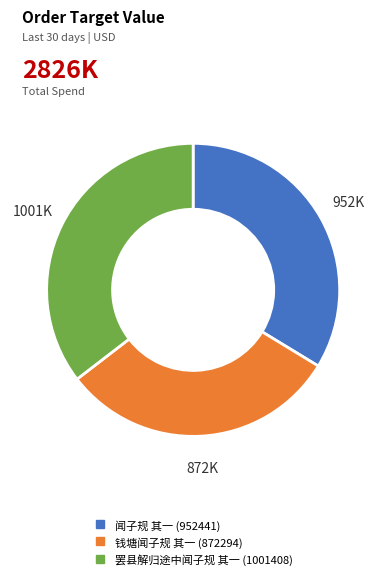

Is the sum of 闻子规 其一 and 罢县解归途中闻子规 其一 greater than half?

Yes